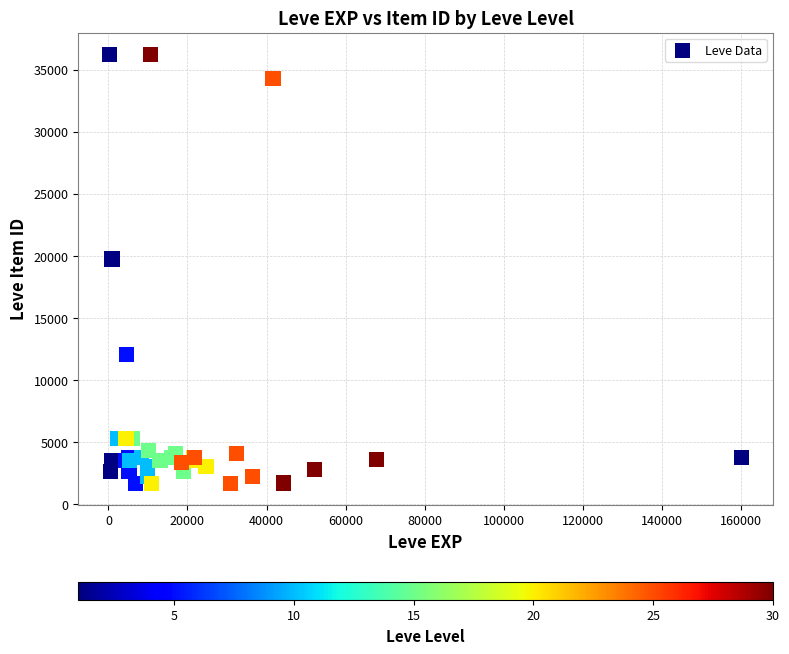

What Y value in the scatter plot is closest to 18967?

19744